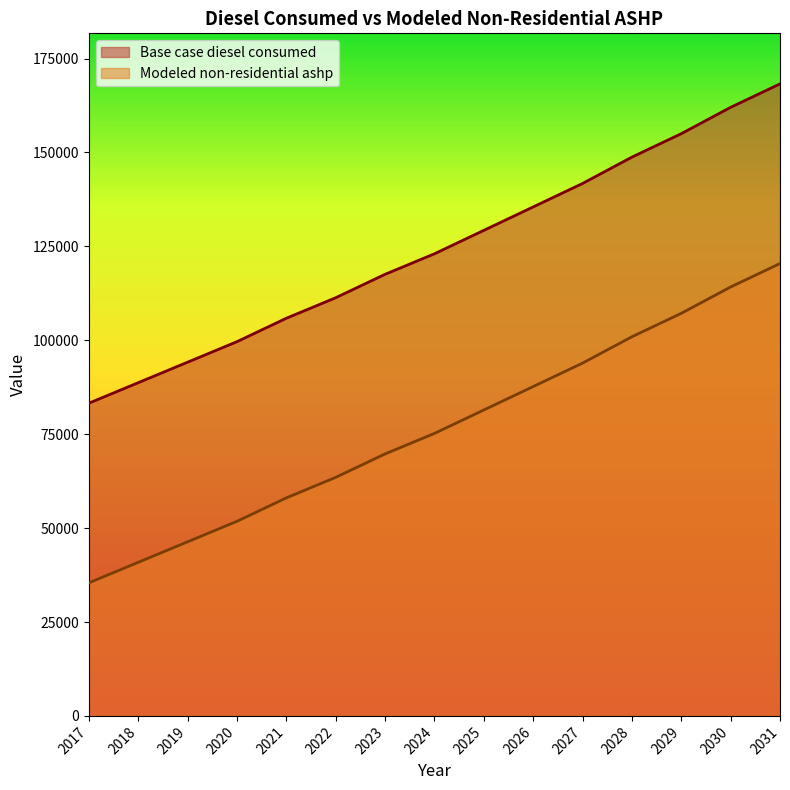

What are all the series names shown in the legend?

Base case diesel consumed, Modeled non-residential ashp